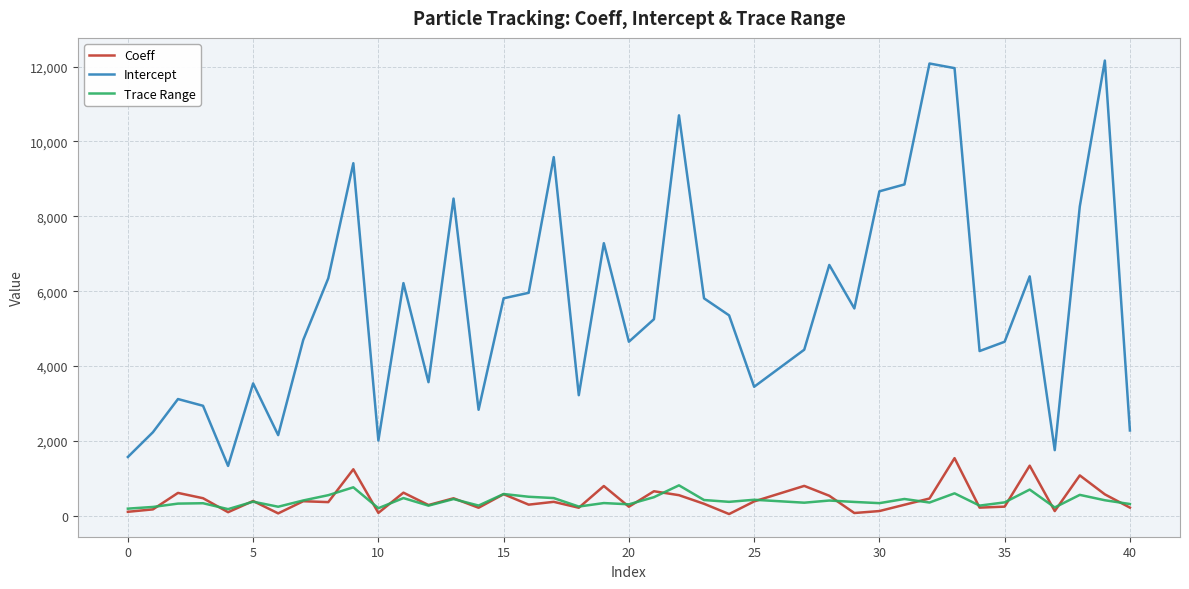

True or false: Trace Range and Intercept intersect in this chart.

False